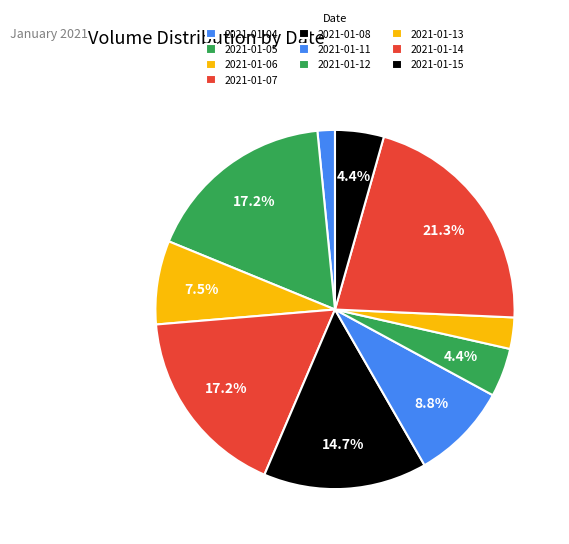

Is it true that 2021-01-06 is 8% of the pie?

True